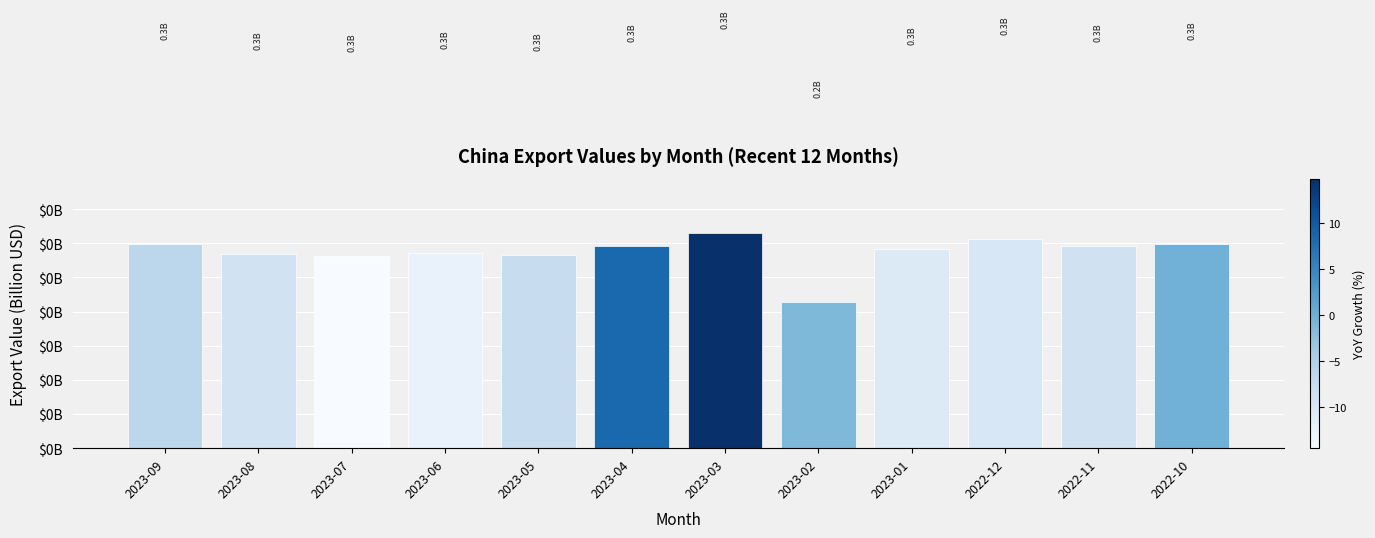

Rank the categories by value from lowest to highest.

2023-02, 2023-07, 2023-05, 2023-08, 2023-06, 2023-01, 2023-04, 2022-11, 2022-10, 2023-09, 2022-12, 2023-03